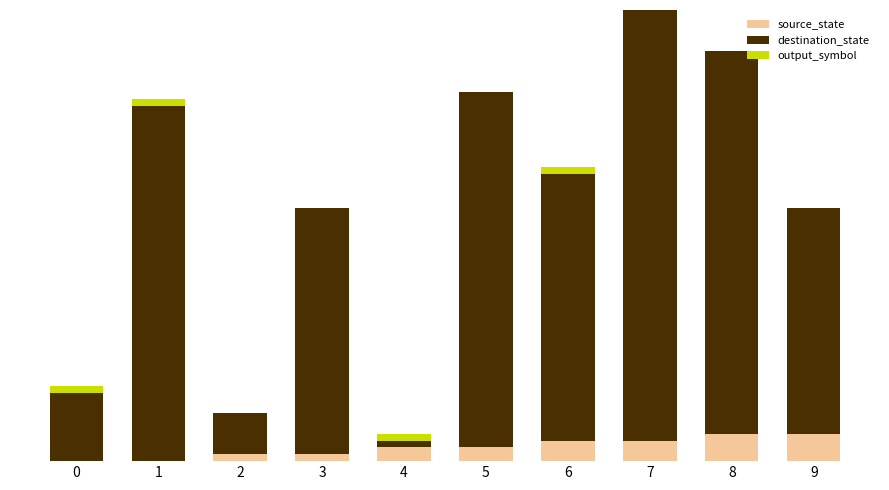

Where is destination_state nearest to the value 32?

9